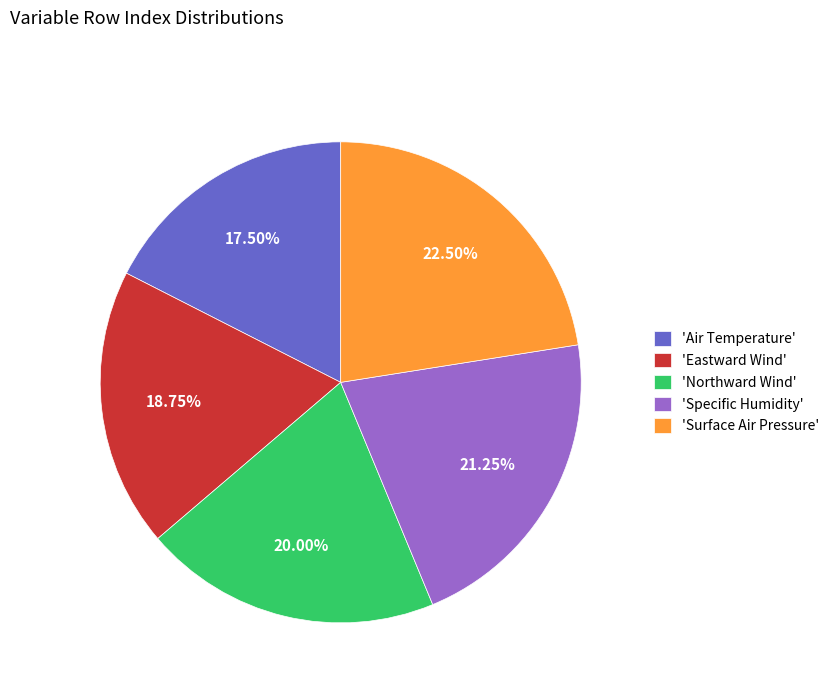

Do 'Specific Humidity' and 'Surface Air Pressure' together represent more than half of the pie?

No